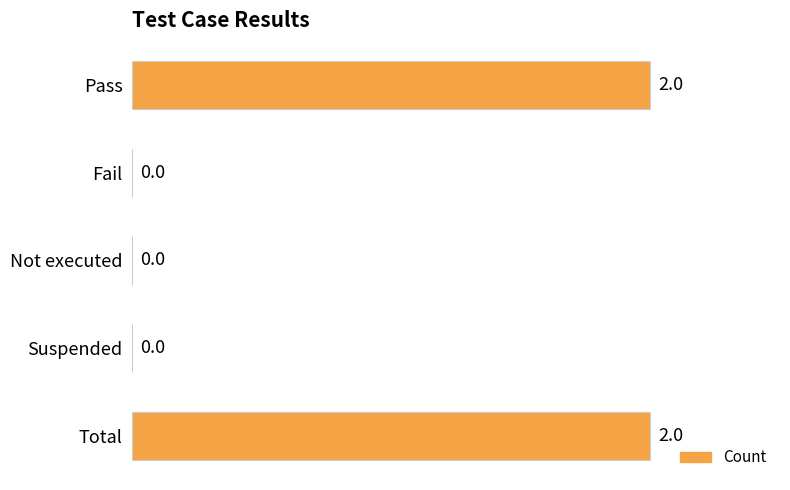

Which has a higher value, Pass or Fail?

Pass